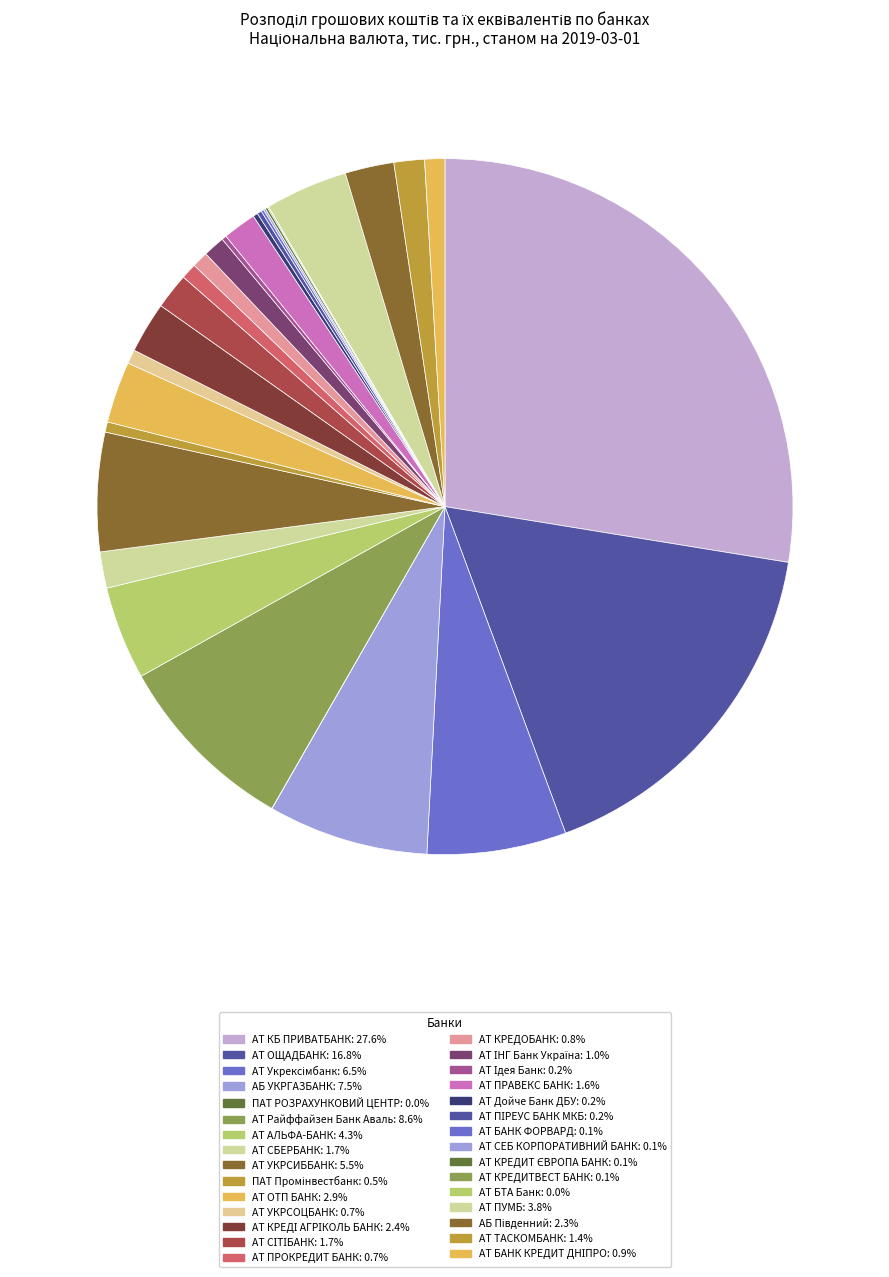

How many slices are in this pie chart?

30